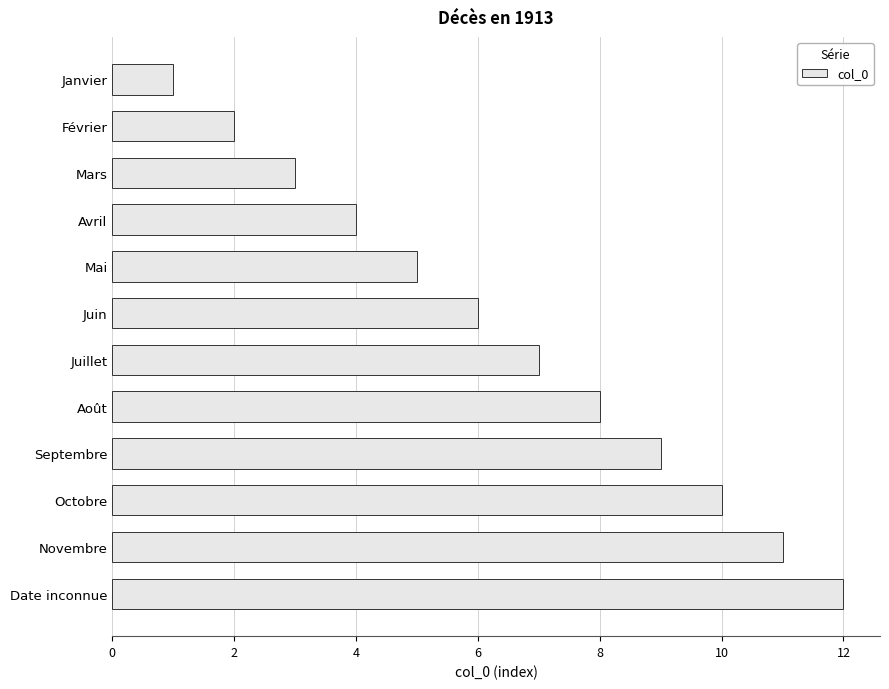

How many categories are shown in the chart?

12